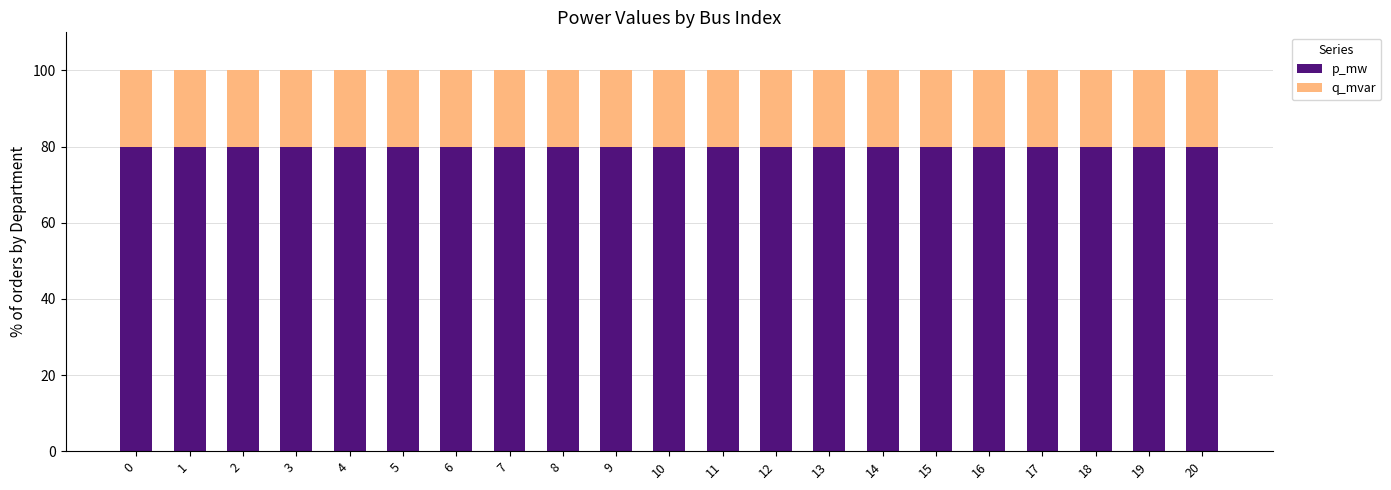

The p_mw series shows 113.0 at 3. True or false?

False